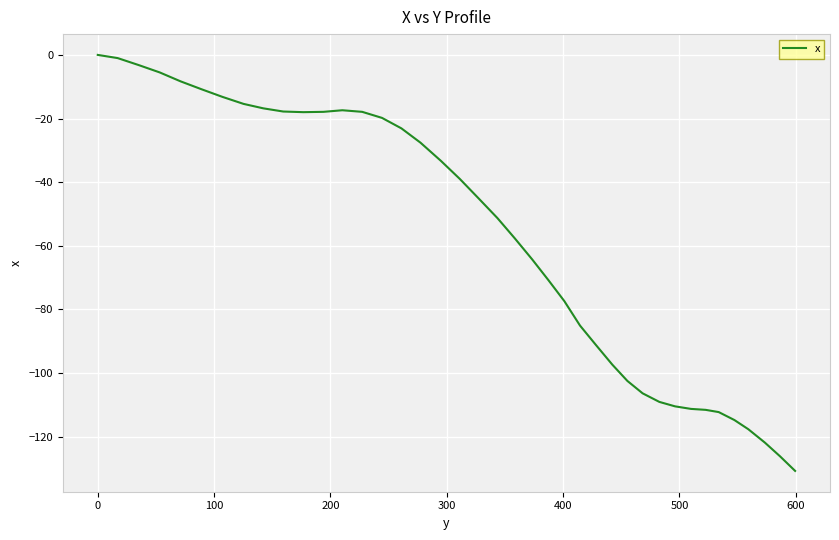

What is the difference between the maximum and minimum values?

130.8